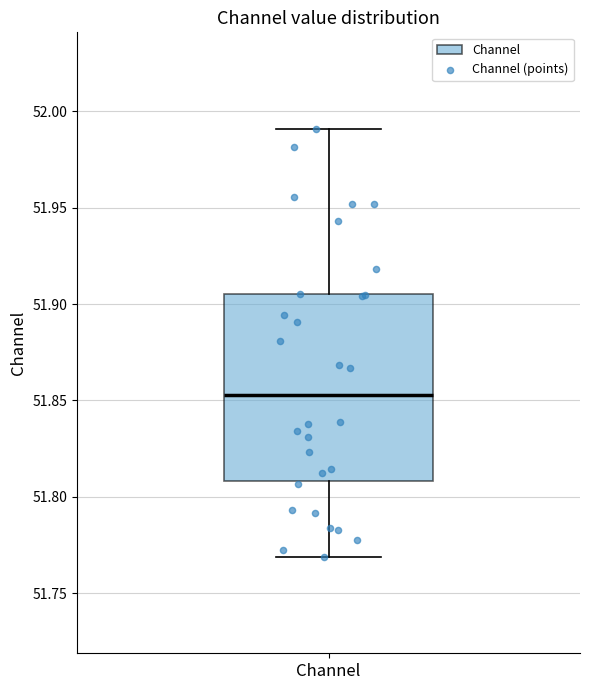

Transcribe this box plot: give where the median line is, the range the box spans, and where the two whiskers end, as read against the y-axis. The values are not printed on the chart, so give them approximately, as read against the axis.

median 51.855, box 51.810 to 51.905, whiskers 51.770 to 51.990